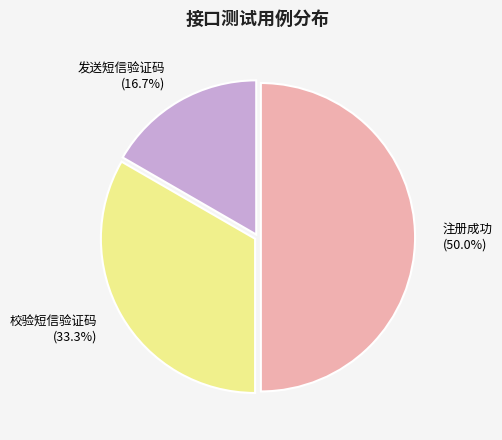

Is the sum of 校验短信验证码 and 注册成功 greater than half?

Yes